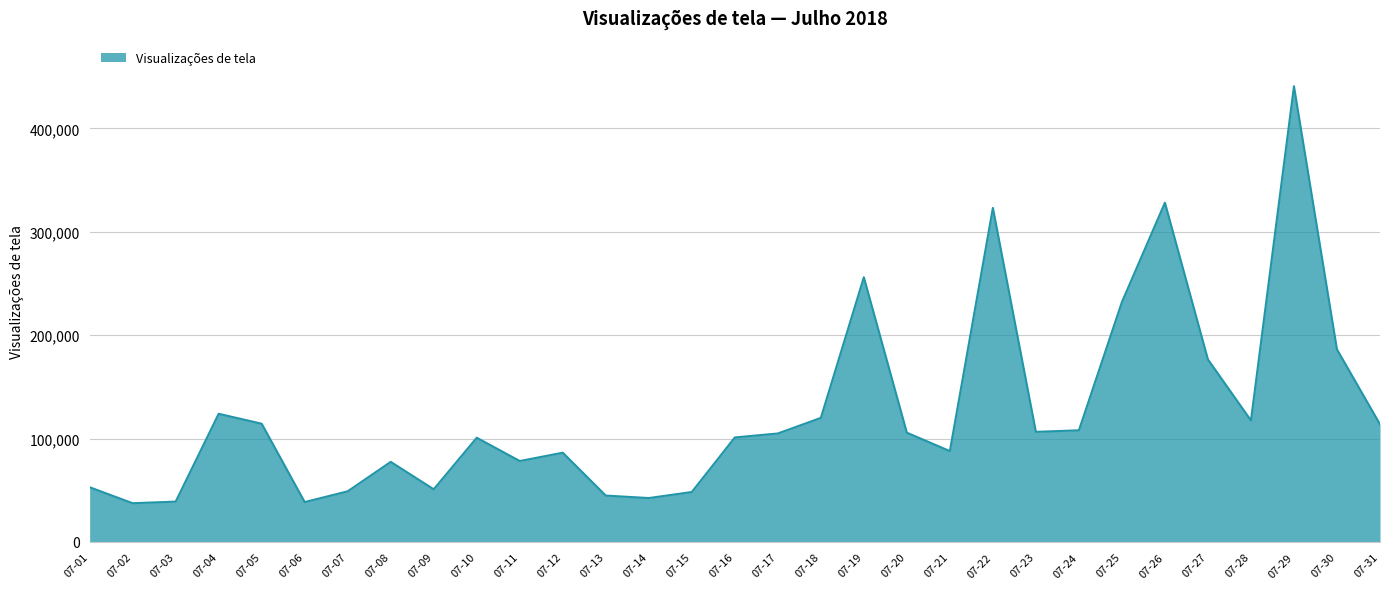

Is it true that the value at 07-29 is 156988?

False